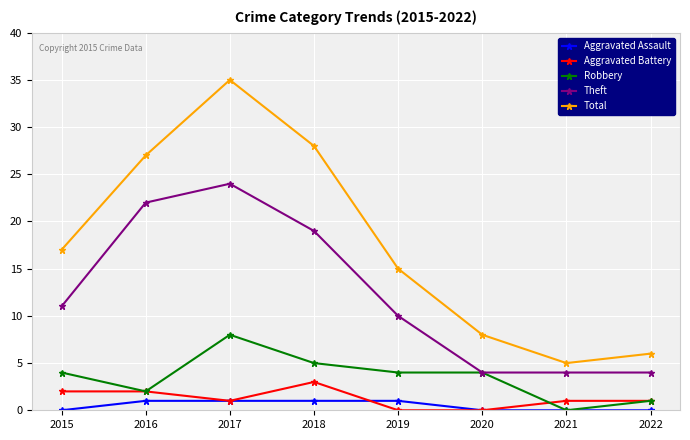

Is it true that Total equals 15 at 2019?

True